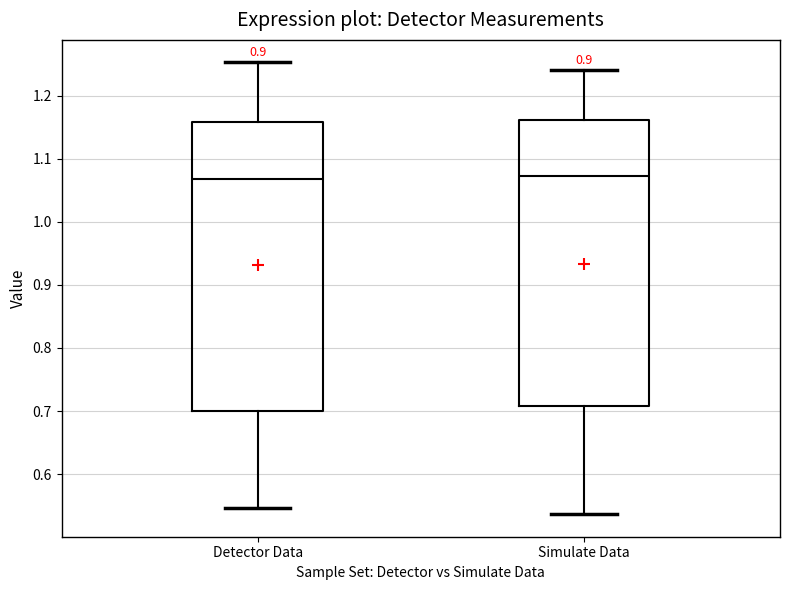

Reading left to right, read every box against the y-axis: the position of its median line, the range the box covers, and the ends of its whiskers. The values are not printed on the chart, so give them approximately, as read against the axis.

Detector Data: median 1.07, box 0.70 to 1.16, whiskers 0.55 to 1.25
Simulate Data: median 1.07, box 0.71 to 1.16, whiskers 0.54 to 1.24